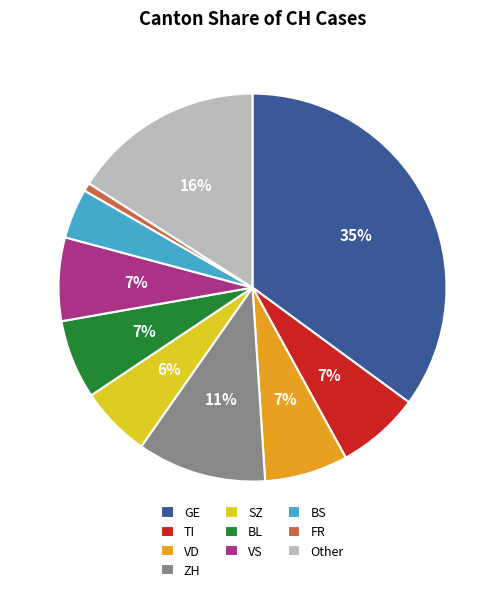

Is there a majority slice in this chart?

No